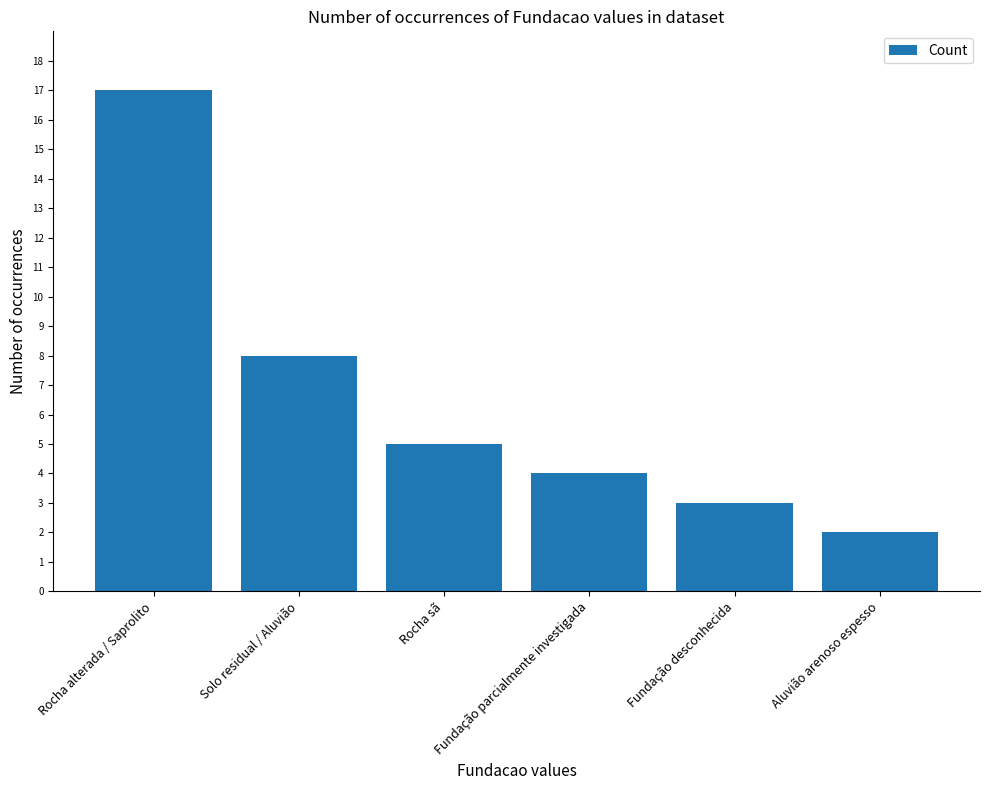

Rank the categories by value from highest to lowest.

Rocha alterada / Saprolito, Solo residual / Aluvião, Rocha sã, Fundação parcialmente investigada, Fundação desconhecida, Aluvião arenoso espesso